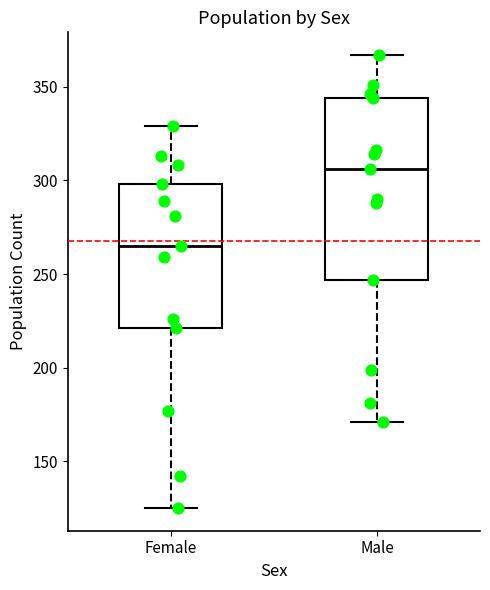

Which box's median line is the lowest?

Female